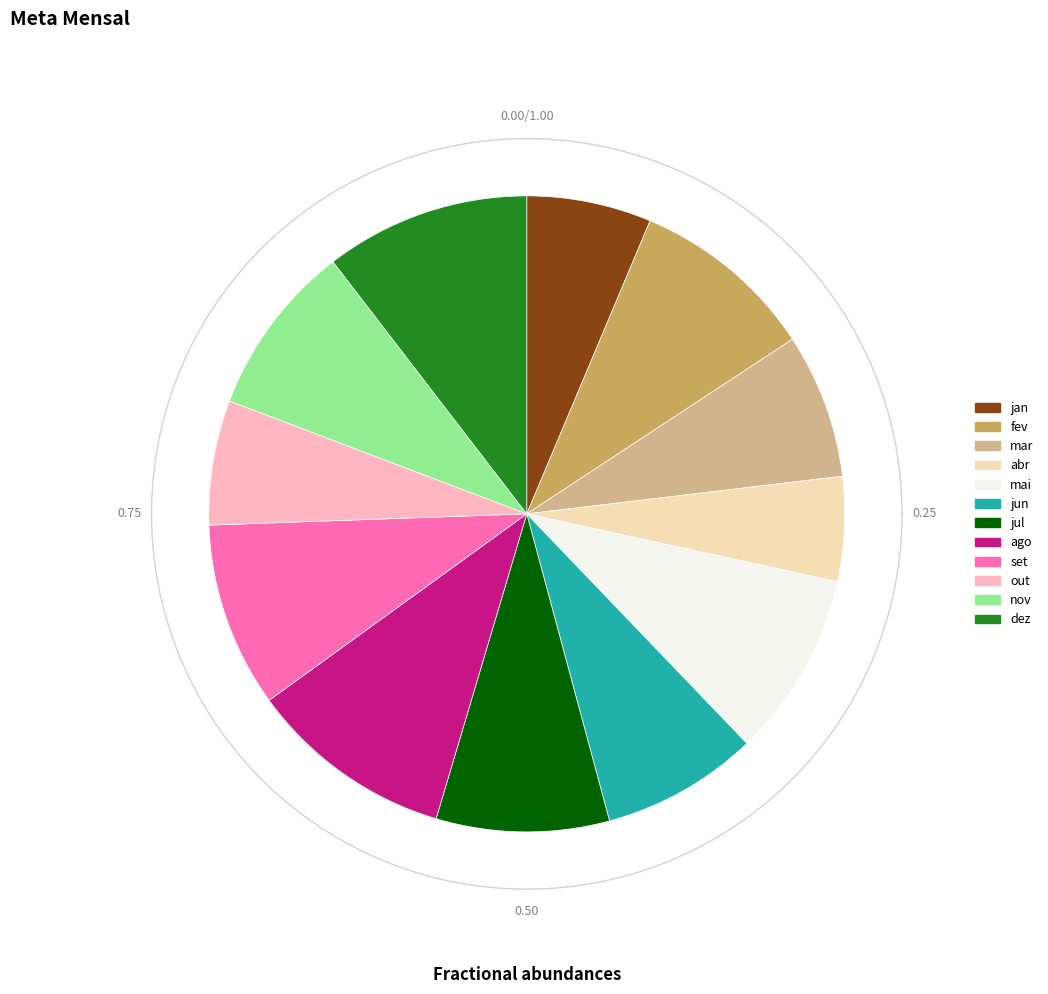

How many slices are in this pie chart?

12